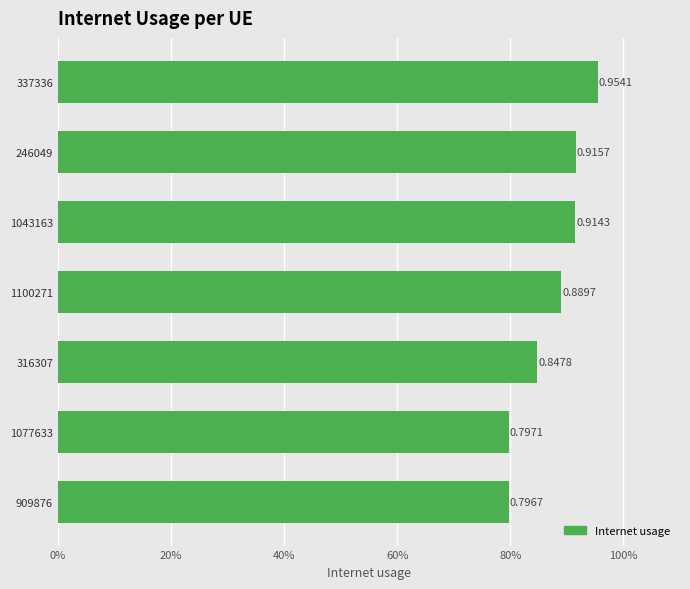

Rank the categories by value from highest to lowest.

337336, 246049, 1043163, 1100271, 316307, 1077633, 909876